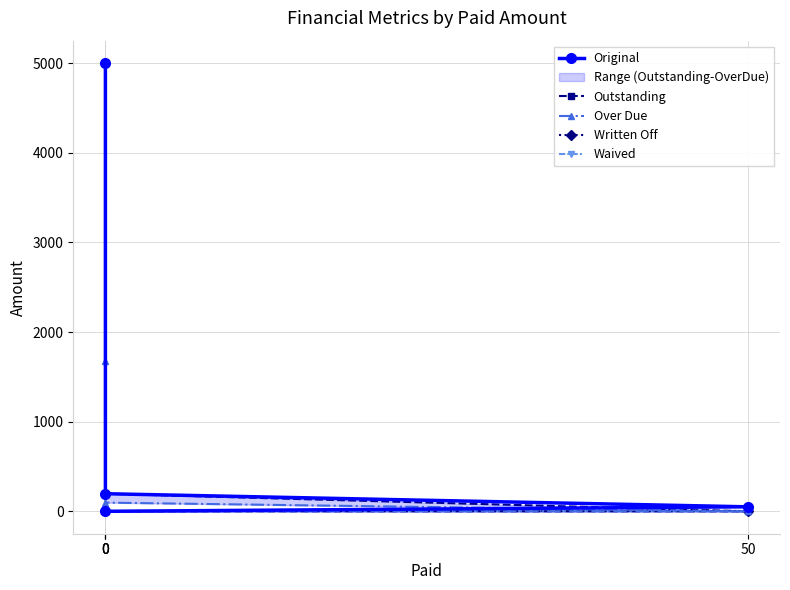

At 0, list the series in order from largest to smallest.

Original, Outstanding, Over Due, Written Off, Waived